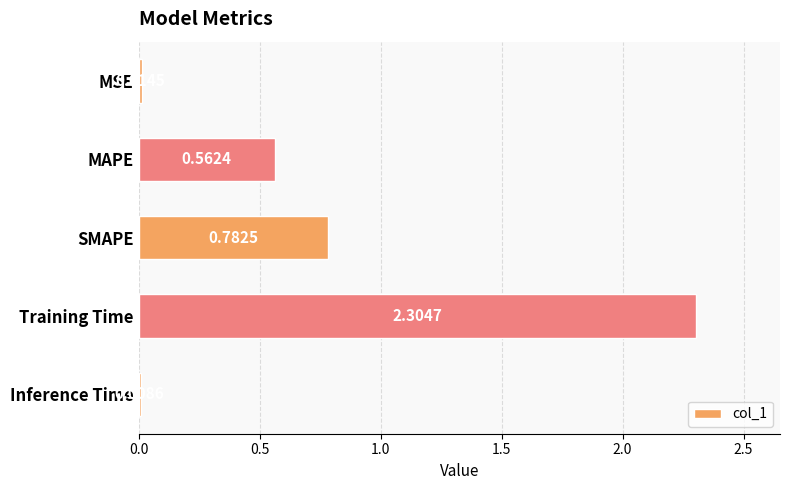

List the labels in order of value, largest first.

Training Time, SMAPE, MAPE, MSE, Inference Time